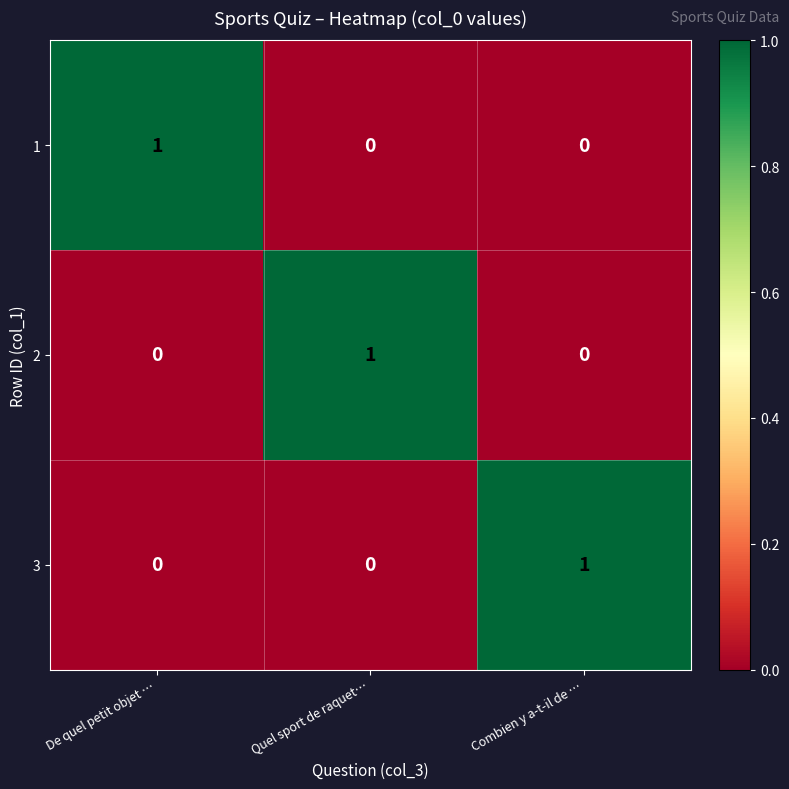

Is the value of 3 at Combien y a-t-il de … greater than the value of 2 at Combien y a-t-il de …?

Yes